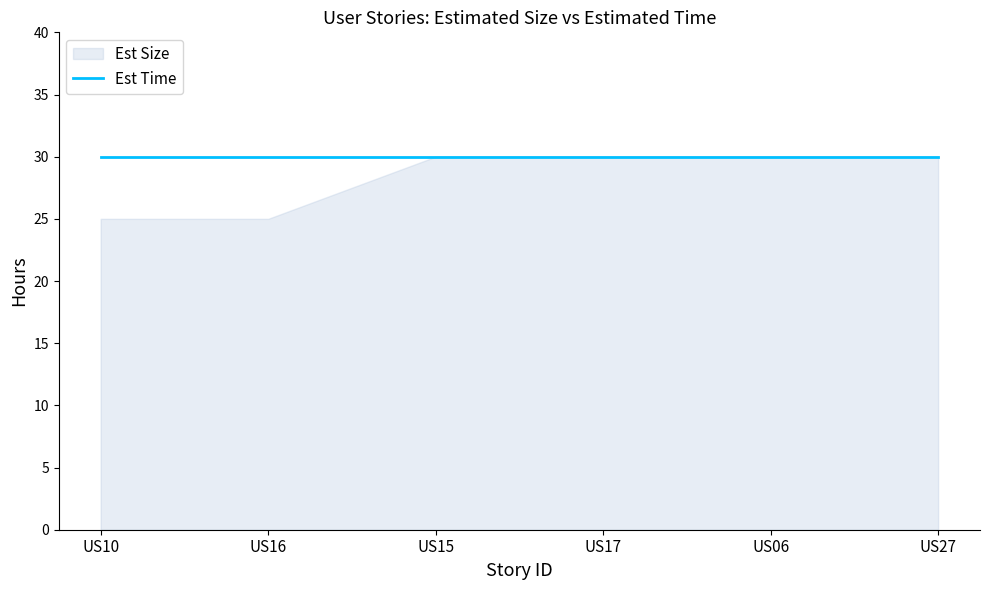

True or false: Est Size and Est Time cross at least once.

False